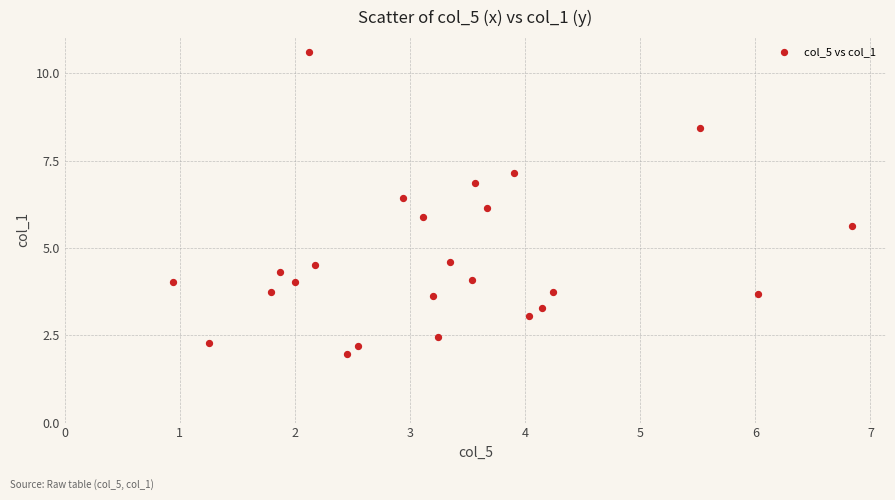

What is the range of X values (max minus min)?

5.9